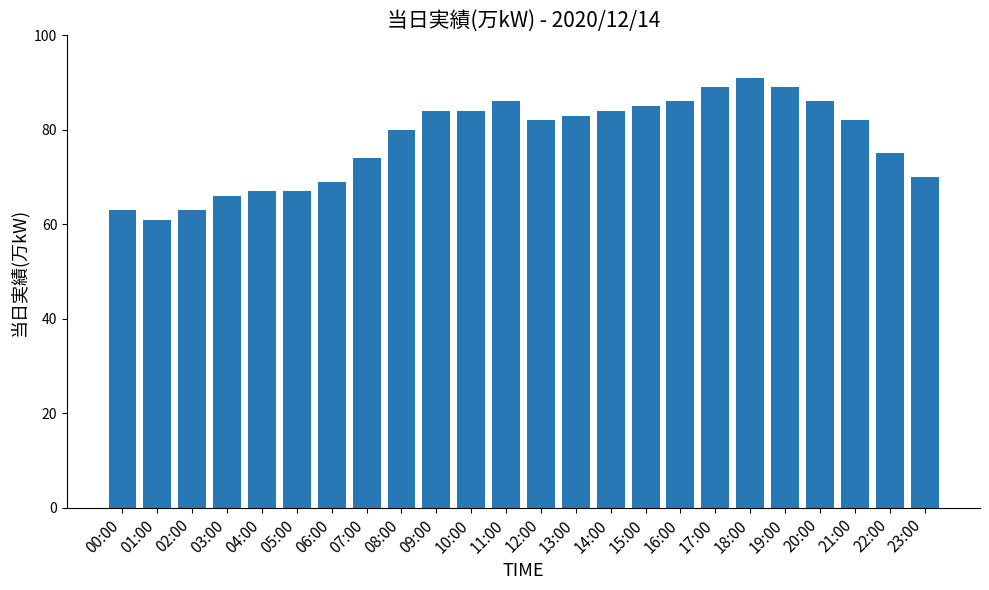

What is the average value?

78